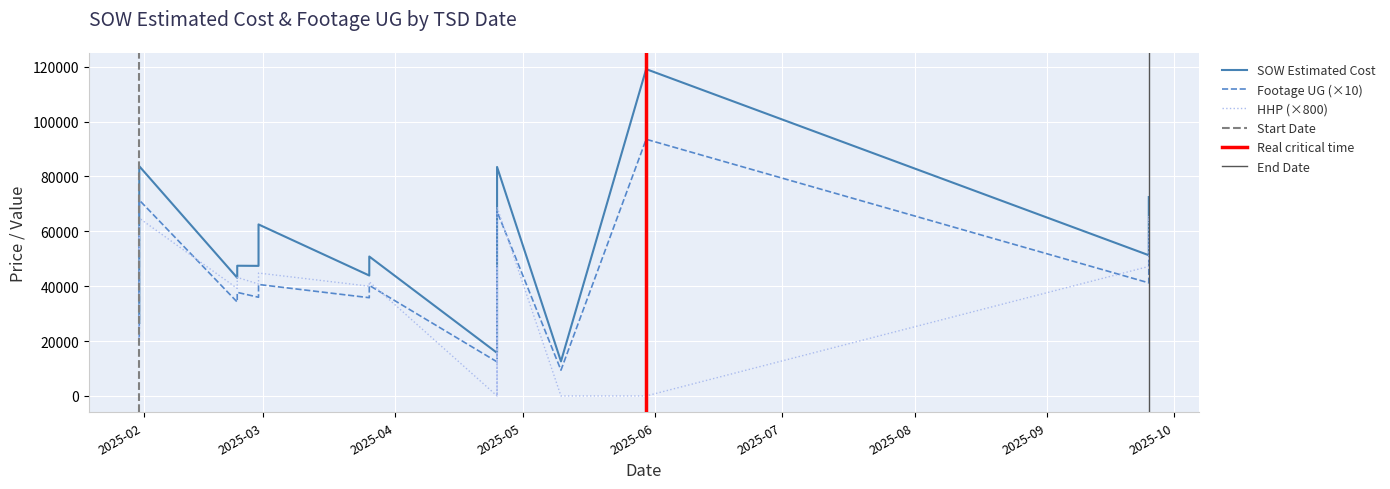

What is the label of the 20th point from the right?

2025-04-25